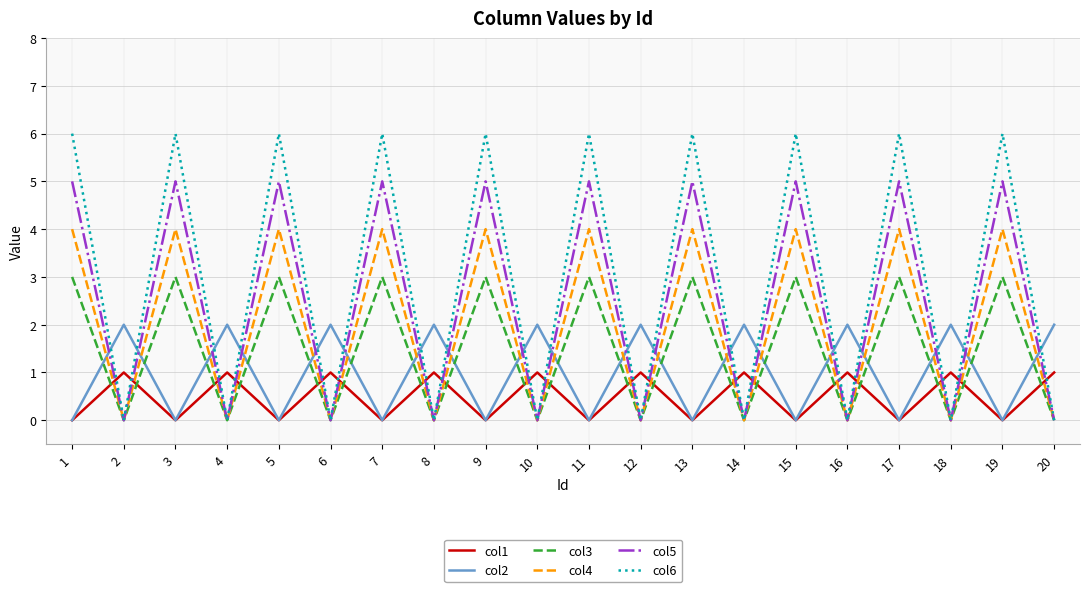

True or false: col5 and col2 intersect in this chart.

True